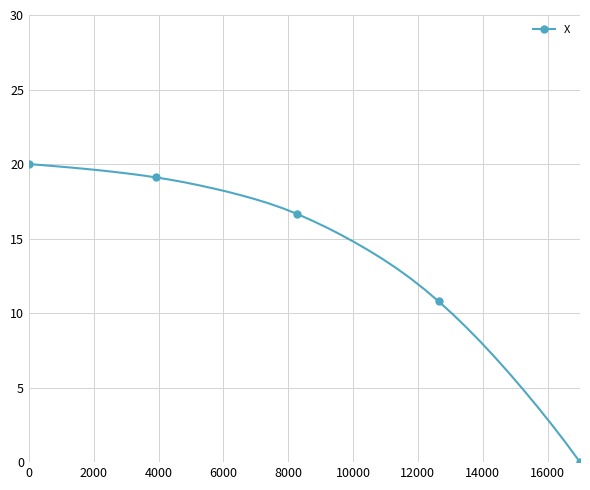

What is the difference between the maximum and minimum values?

20.0